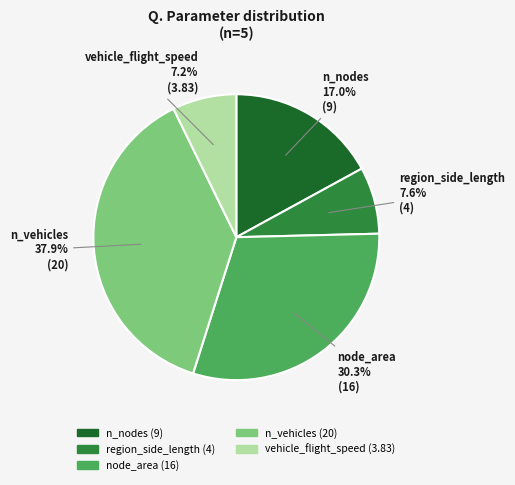

Between vehicle_flight_speed and n_nodes, which is larger?

n_nodes